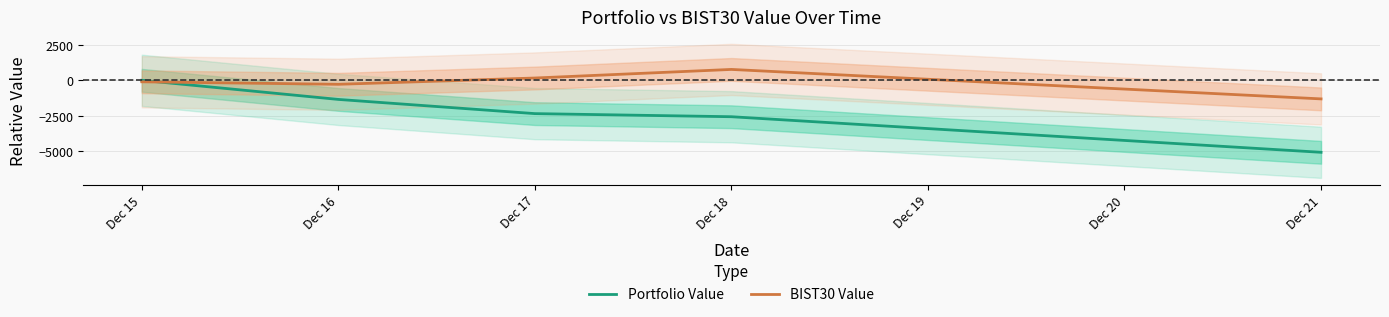

Between which two adjacent categories do BIST30 Value and Portfolio Value first intersect?

Dec 15 and Dec 16